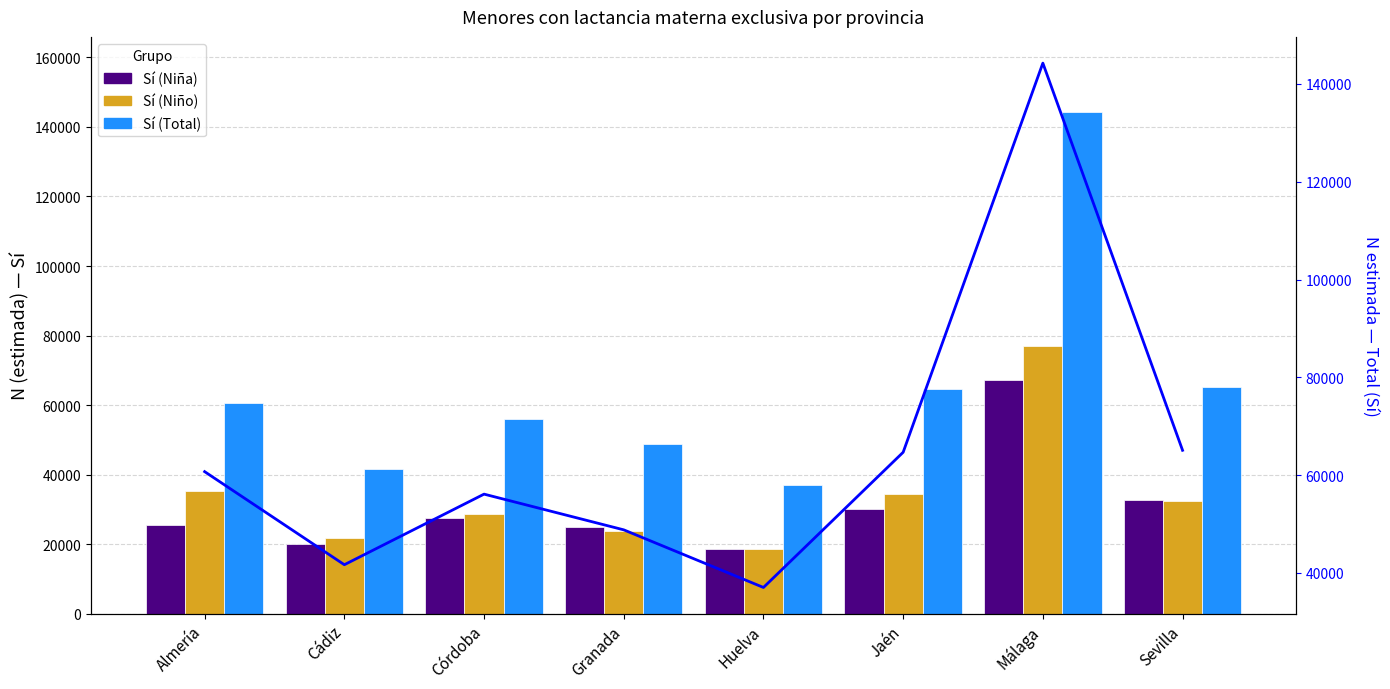

Which category has the highest value in the Sí (Total) series?

Málaga